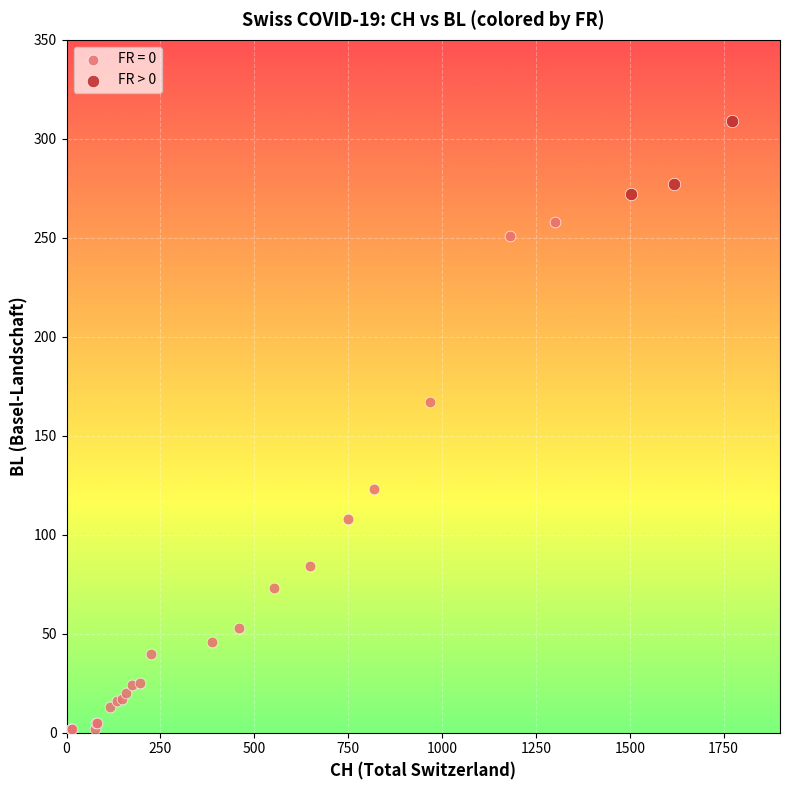

Which series has the largest Y range (max minus min)?

FR = 0